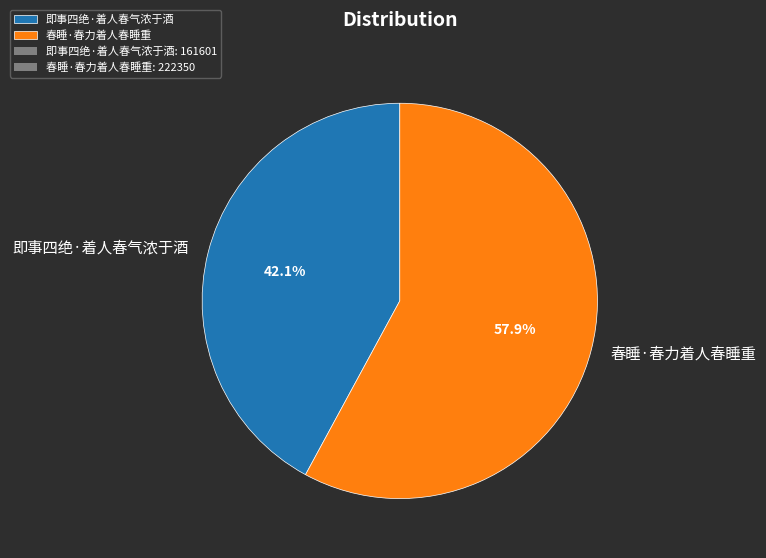

Which slice is the smallest?

即事四绝·着人春气浓于酒